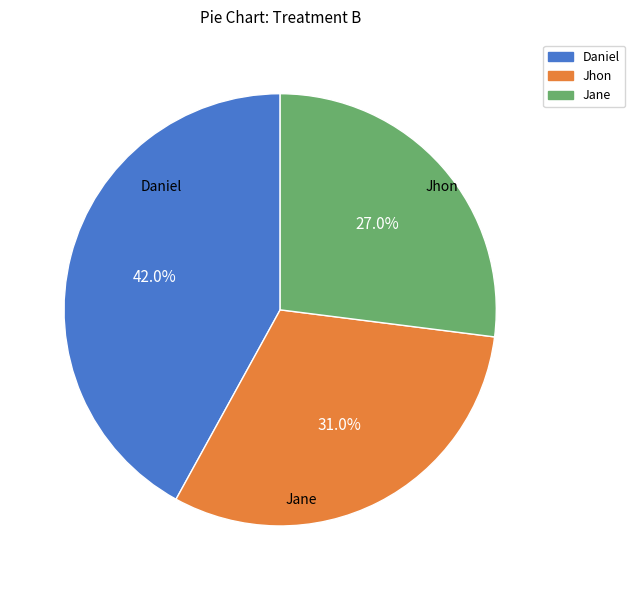

How many segments does this pie chart have?

3